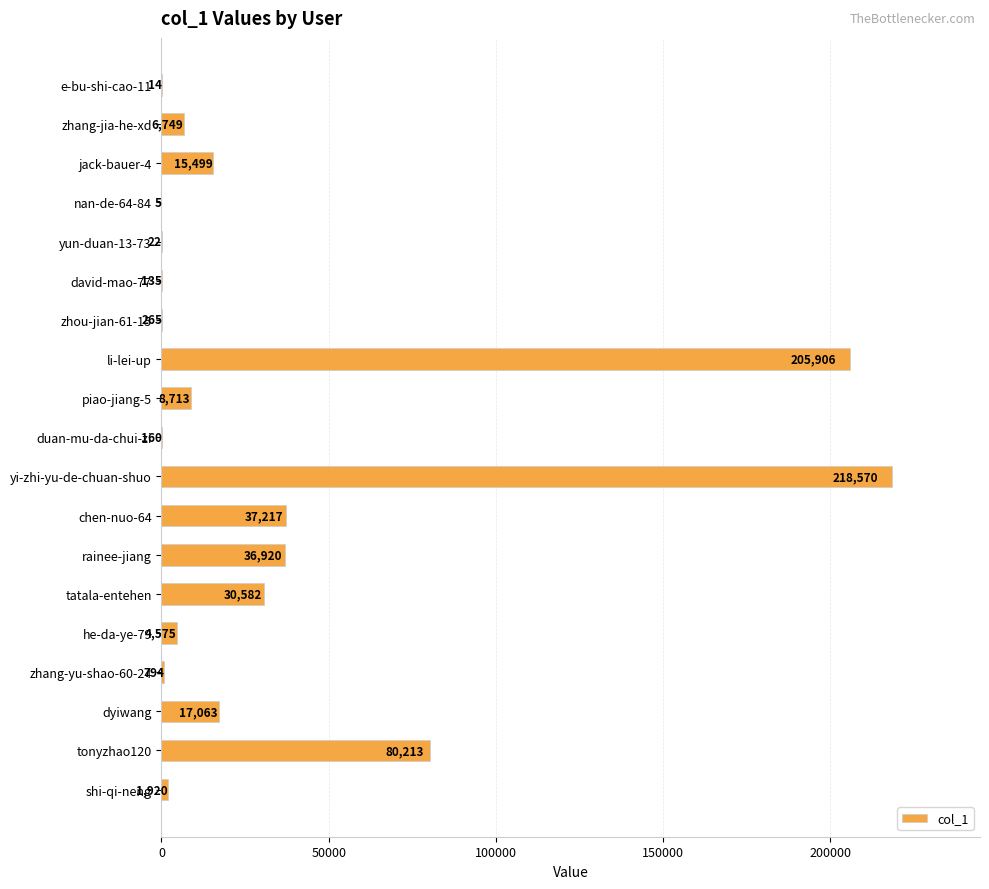

What is the average value?

35017